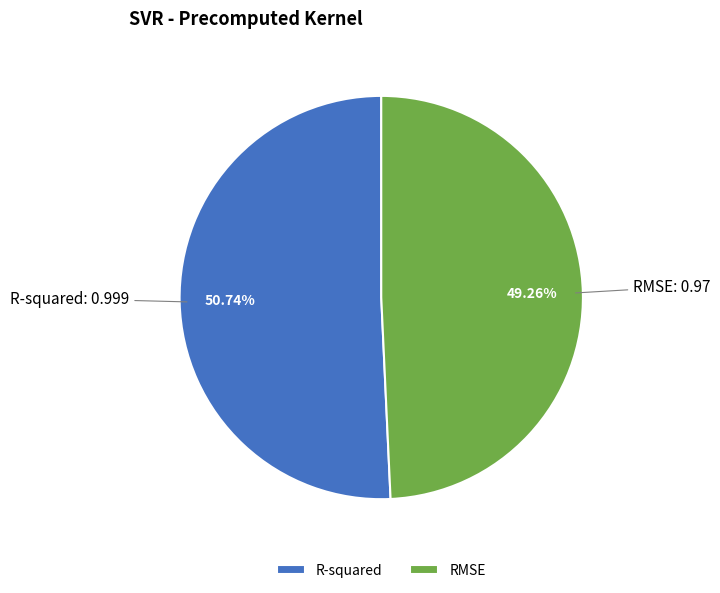

How many slices are in this pie chart?

2